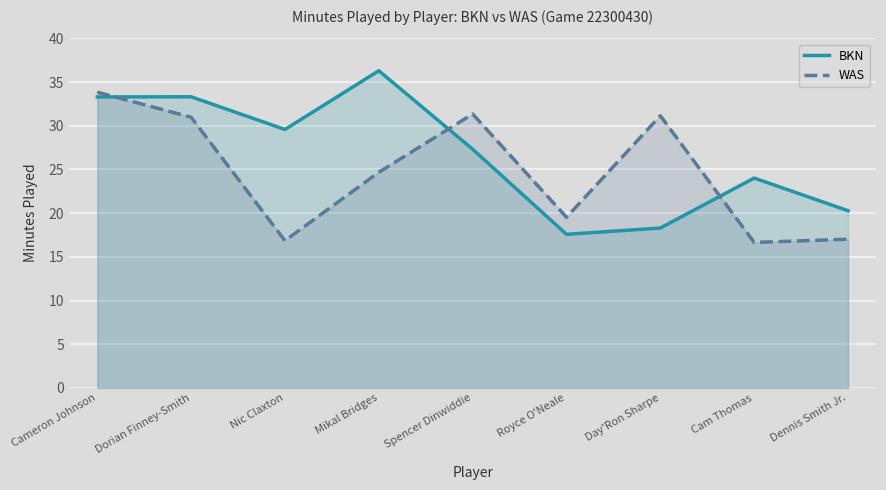

What is the label of the 3rd point from the left?

Nic Claxton